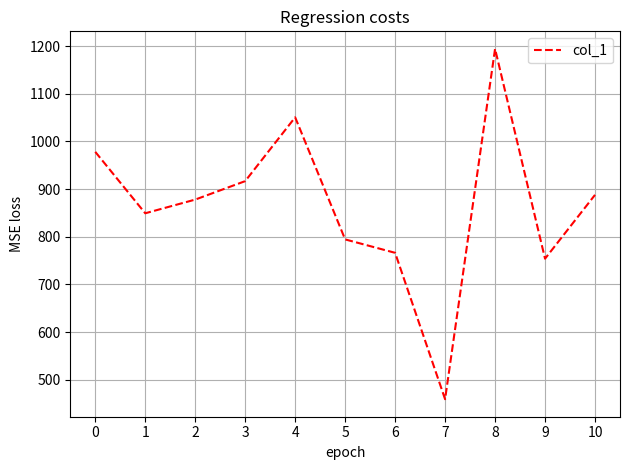

Which has a higher value, 5 or 9?

5